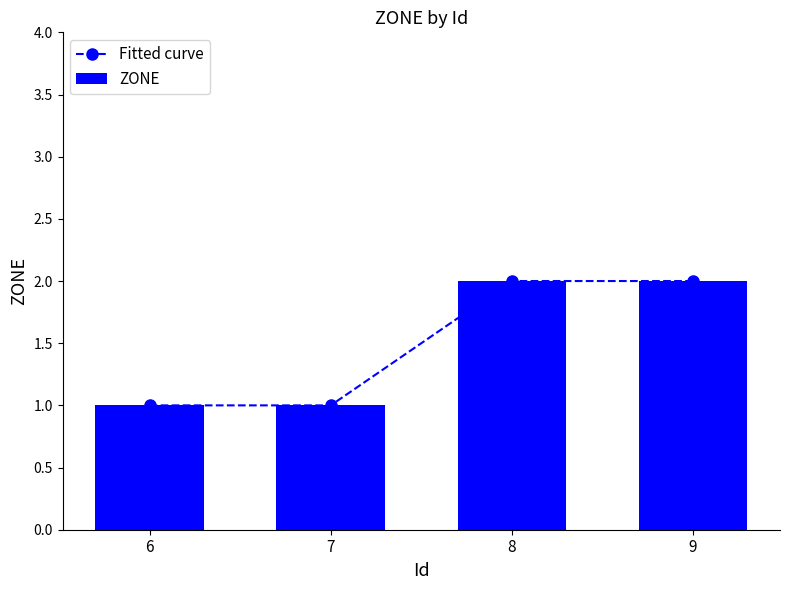

What is the value of the ZONE bar at the 4th from the left?

2